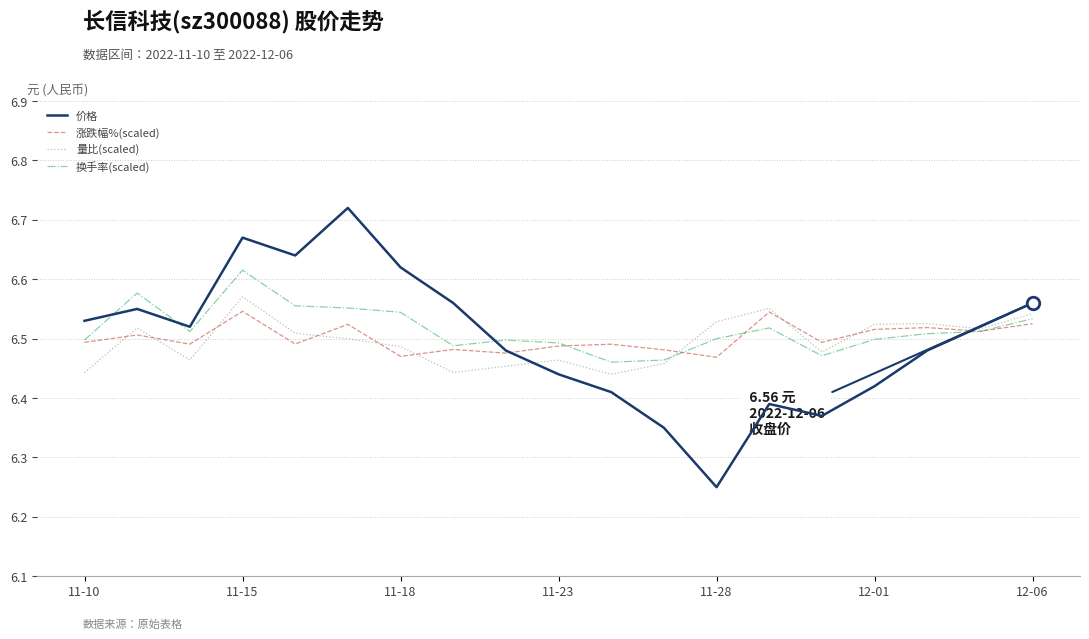

Which series has the largest range (max minus min)?

价格